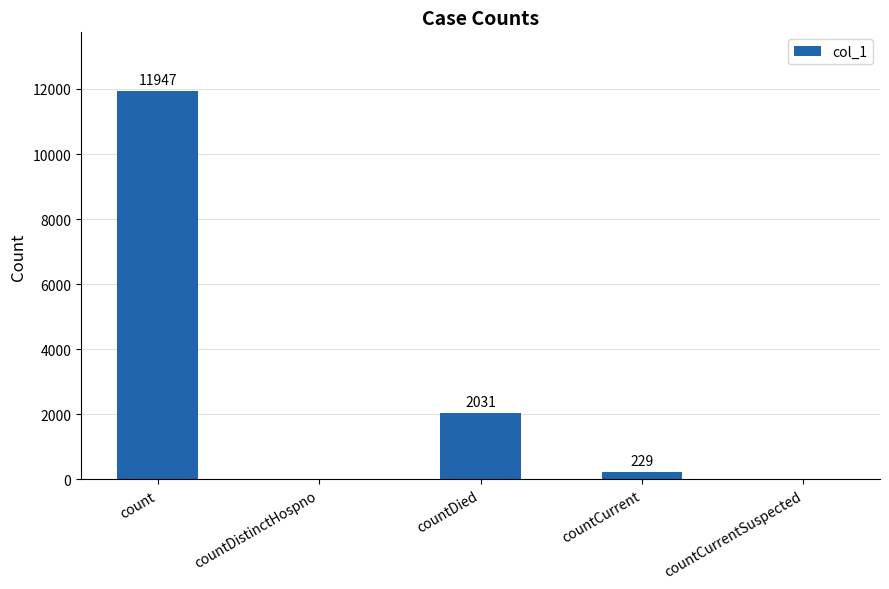

The chart shows a value of 0 at countCurrentSuspected. True or false?

True